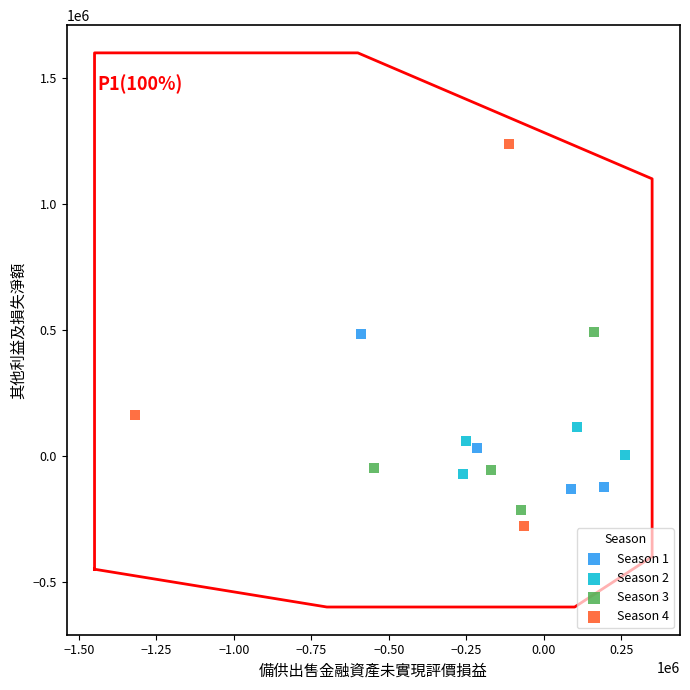

Which series contains the highest Y value?

Season 4